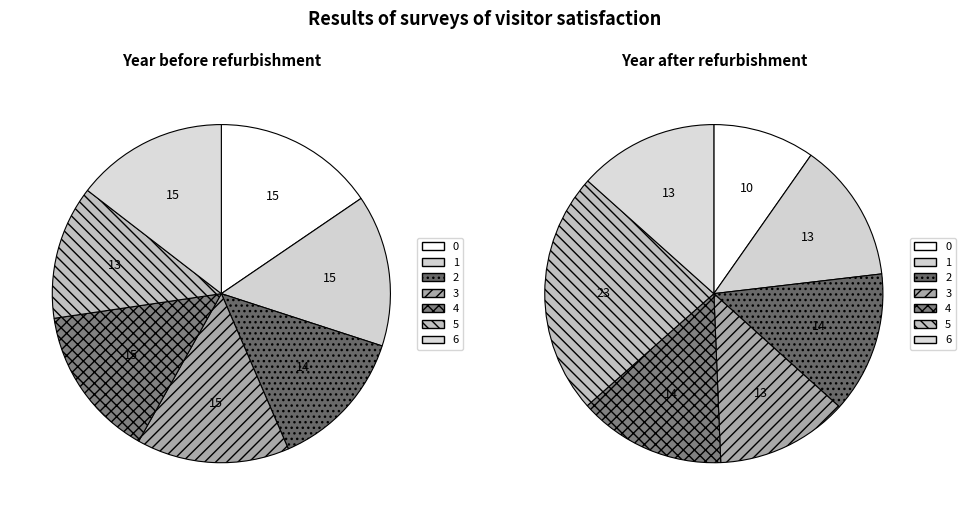

The 2 slice represents 14% of the pie. True or false?

True